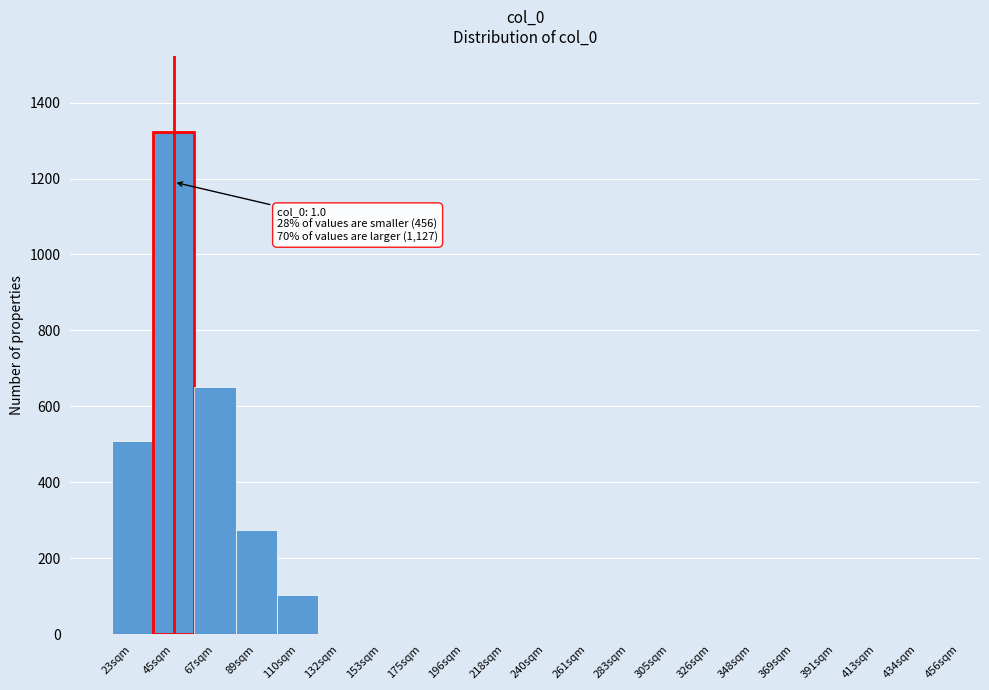

Reading right to left, extract all data points from this chart.

434sqm=0	413sqm=0	391sqm=0	369sqm=0	348sqm=0	326sqm=0	305sqm=0	283sqm=0	261sqm=0	240sqm=0	218sqm=0	196sqm=0	175sqm=0	153sqm=0	132sqm=0	110sqm=104	89sqm=274	67sqm=652	45sqm=1323	23sqm=510